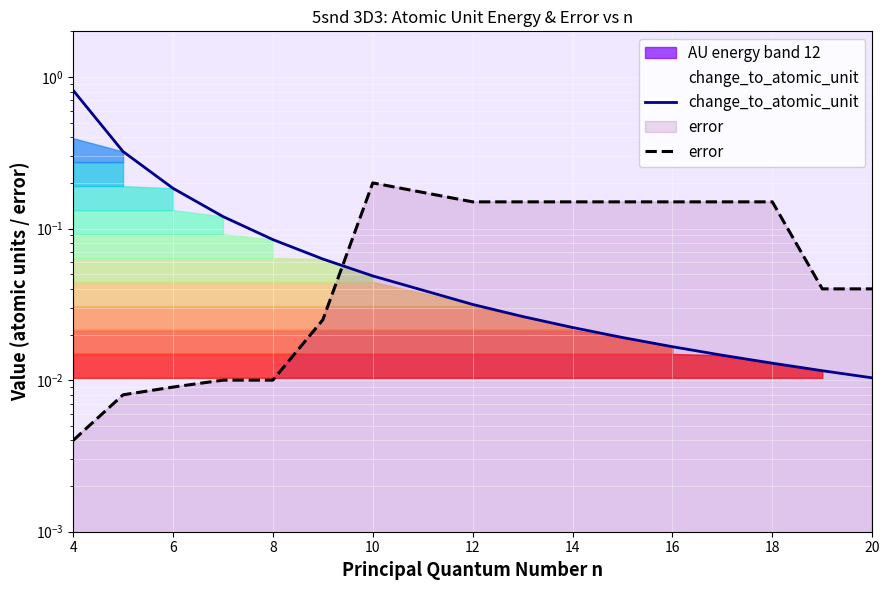

Count the number of data series in this chart.

2